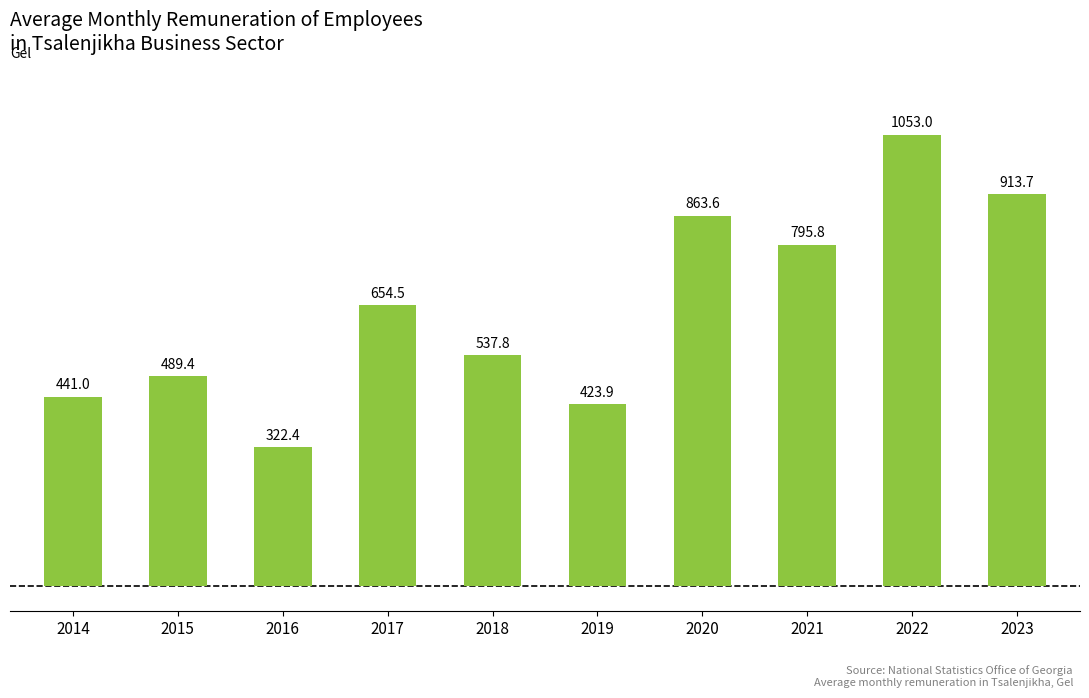

How many data points are less than 654?

5